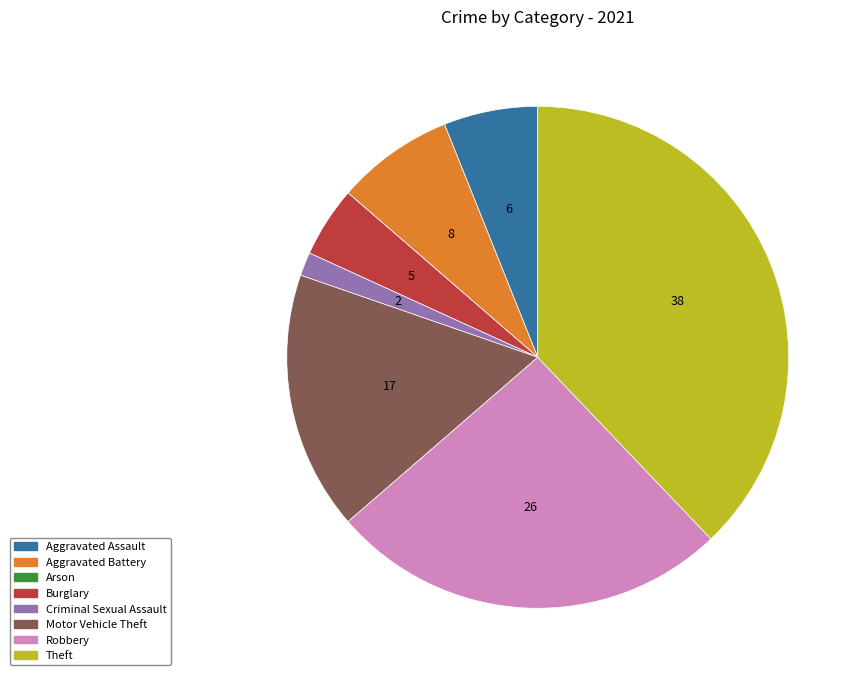

Approximately how many times larger is the value at Theft compared to Criminal Sexual Assault?

25.0